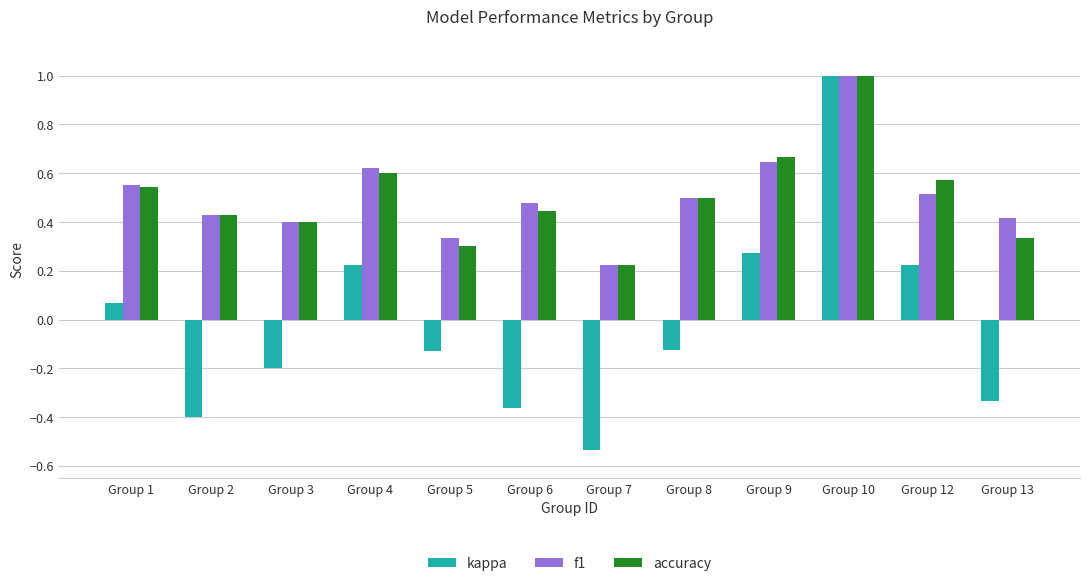

Which series has the widest spread of values?

kappa